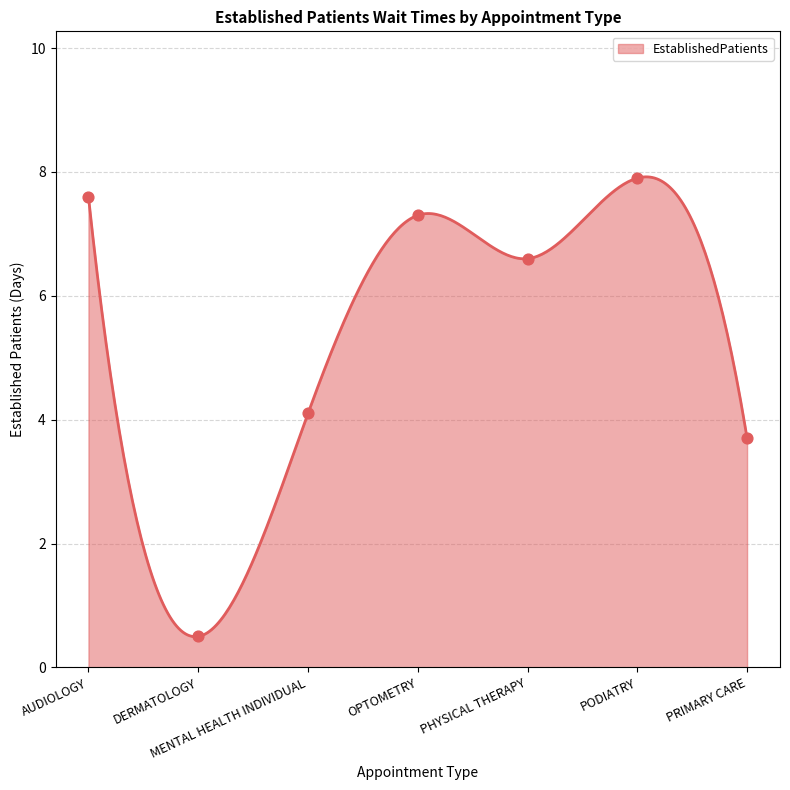

What is the ratio of the value at PODIATRY to the value at OPTOMETRY?

1.1